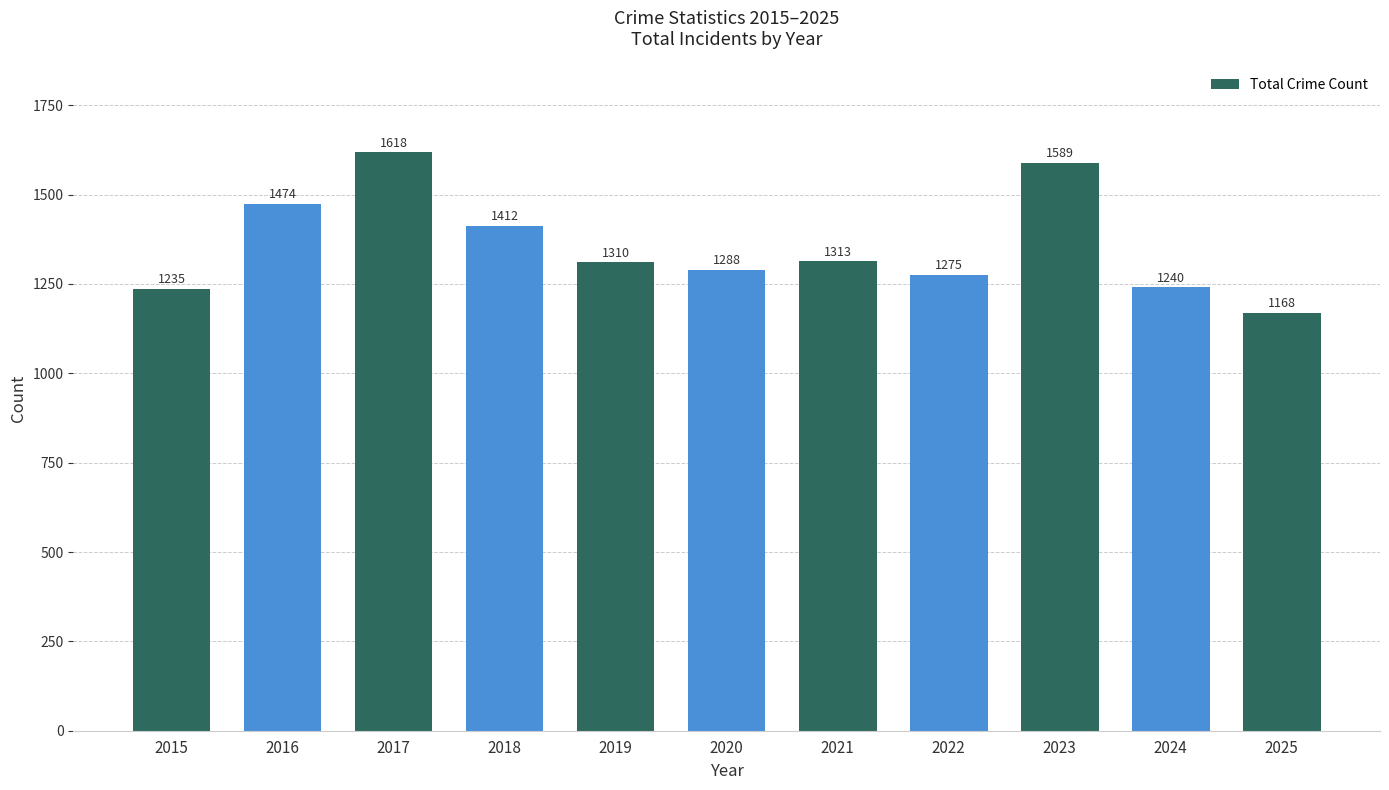

How many values are below 1310?

5